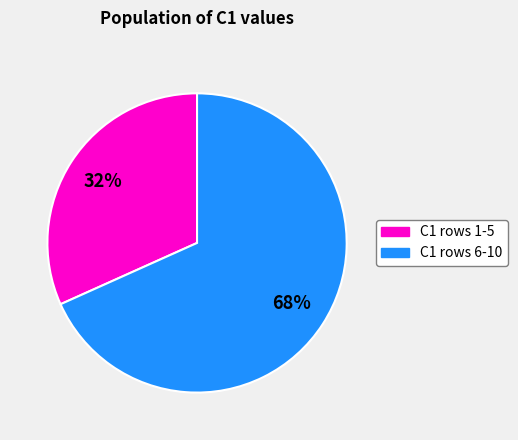

Is there a majority slice in this chart?

Yes